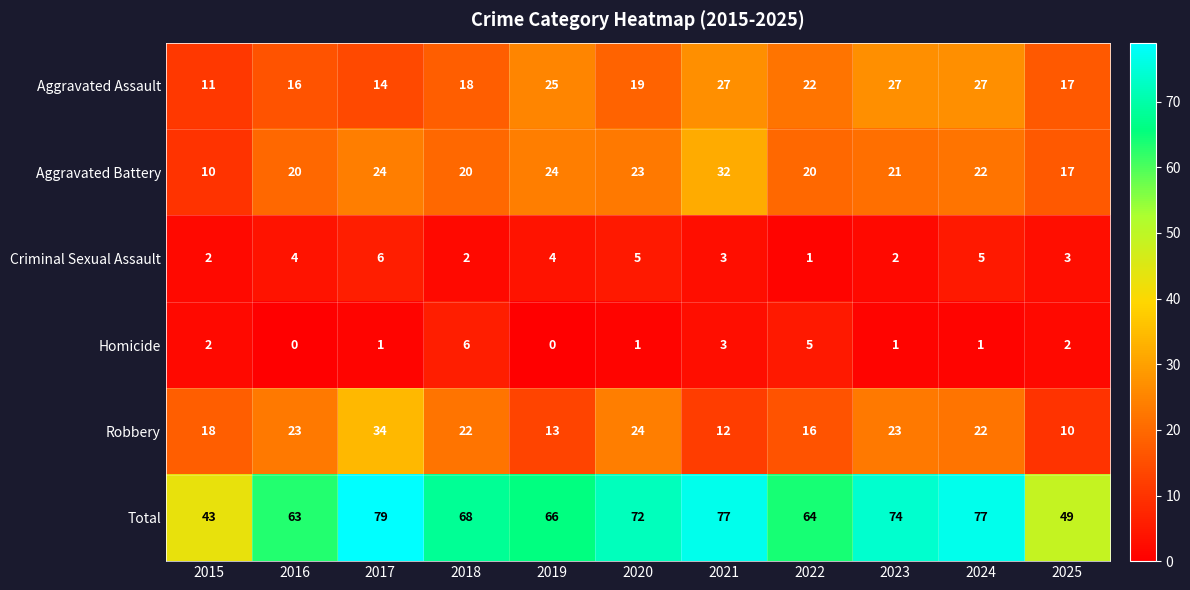

The value of Criminal Sexual Assault at 2019 is 4. True or false?

True